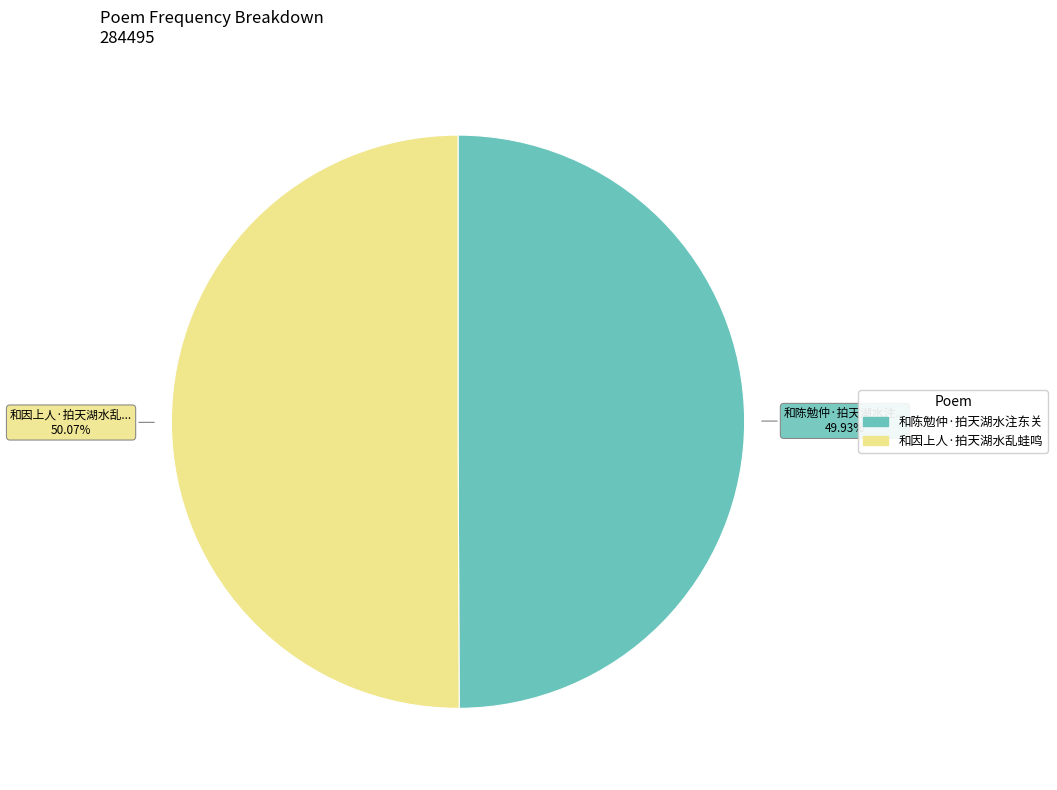

What is the ratio of the value at 和因上人·拍天湖水乱蛙鸣 to the value at 和陈勉仲·拍天湖水注东关?

1.0